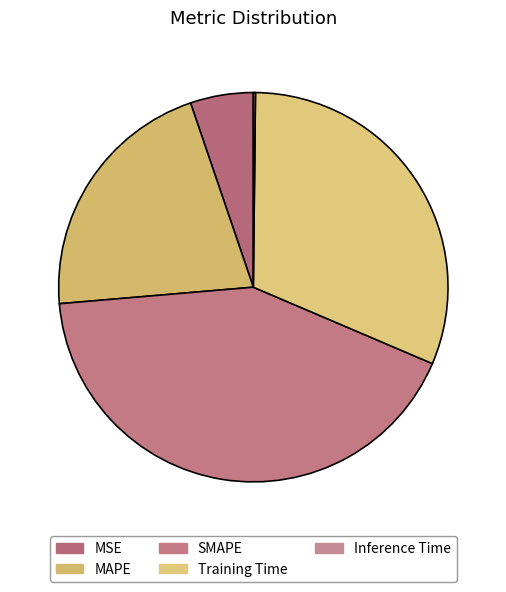

What portion of the pie excludes Inference Time?

99.8%